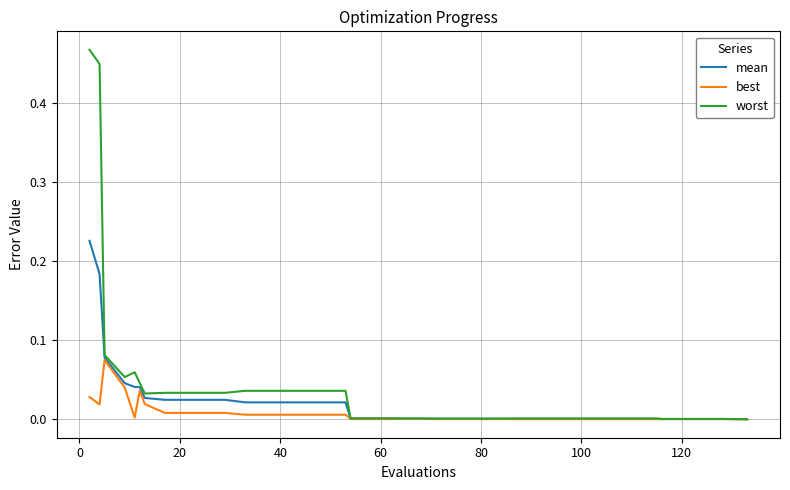

True or false: best has more than 0 points higher than both neighbors.

True